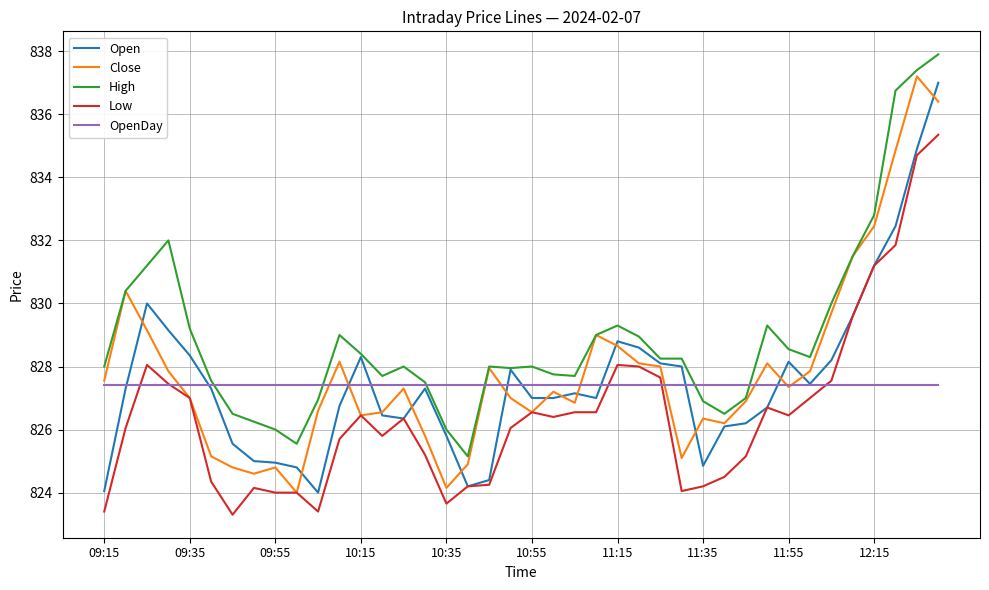

Which series has the largest total across all categories?

High